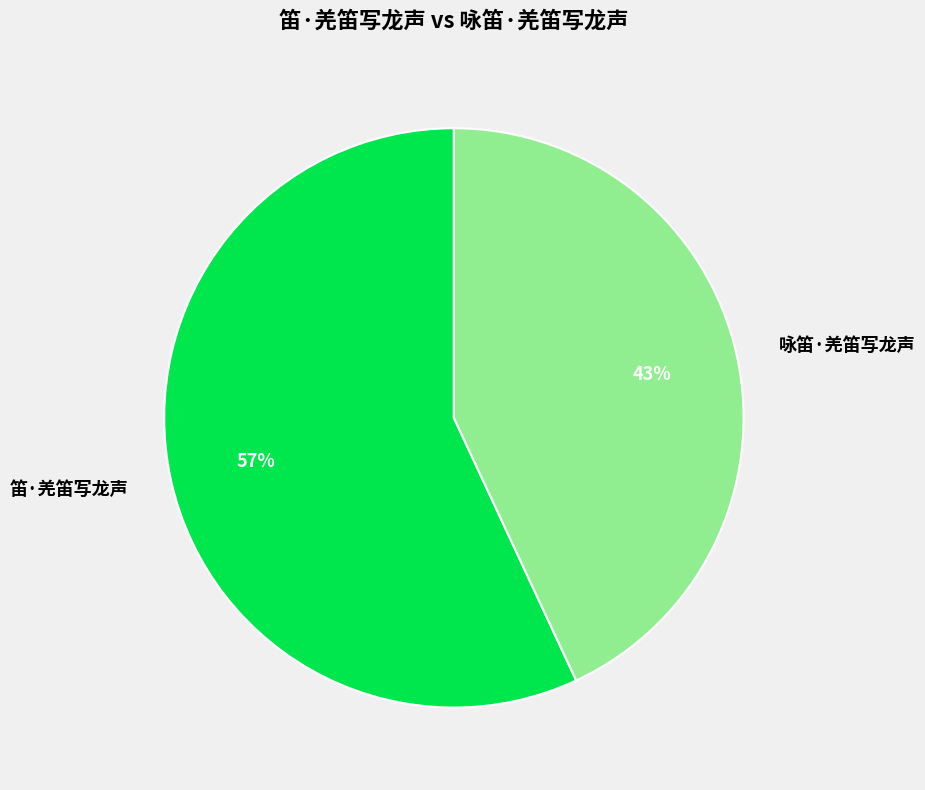

What percentage is the 咏笛·羌笛写龙声 slice, to the nearest percent?

43%